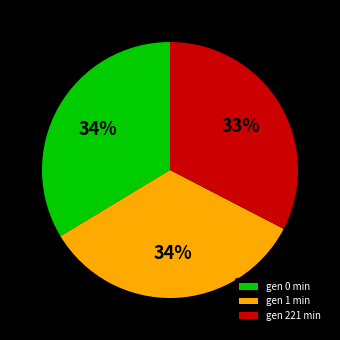

What is the ratio of the value at gen 221 min to the value at gen 1 min?

1.0